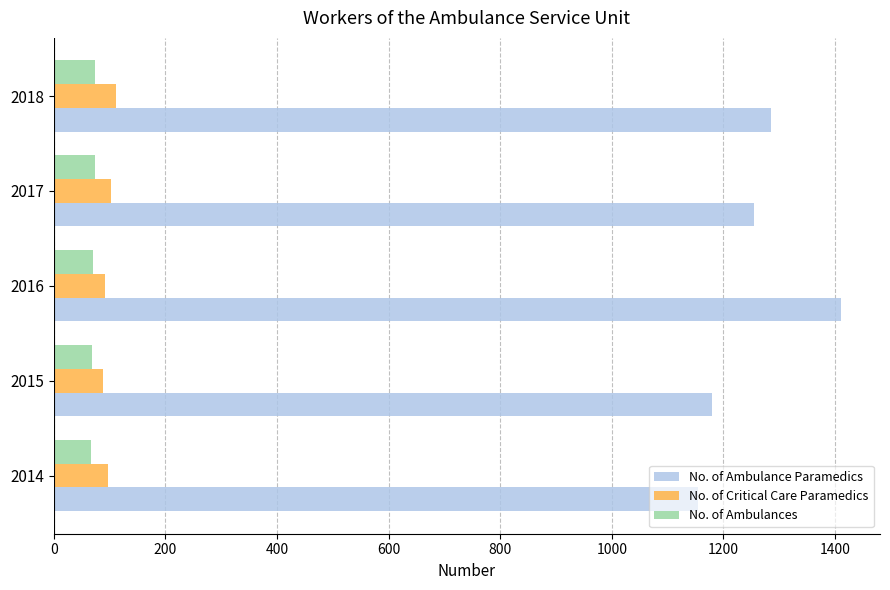

List the series in order of their peak value, lowest first.

No. of Ambulances, No. of Critical Care Paramedics, No. of Ambulance Paramedics